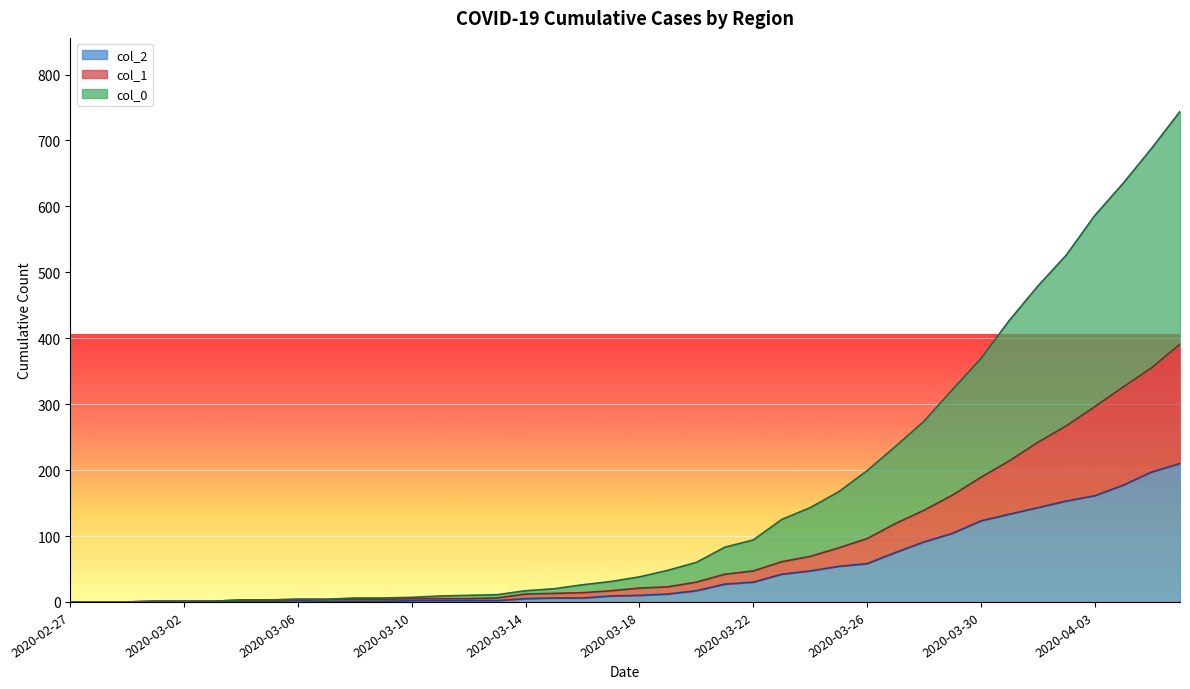

True or false: col_0 and col_2 cross at least once.

False